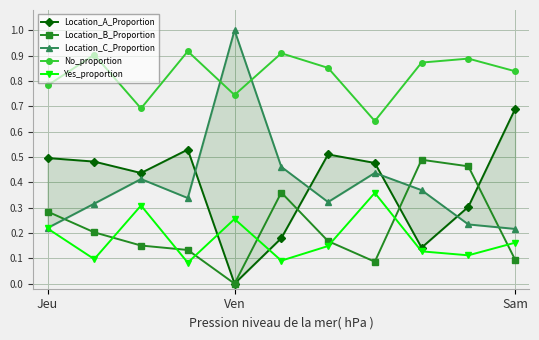

True or false: Yes_proportion and Location_B_Proportion intersect in this chart.

True